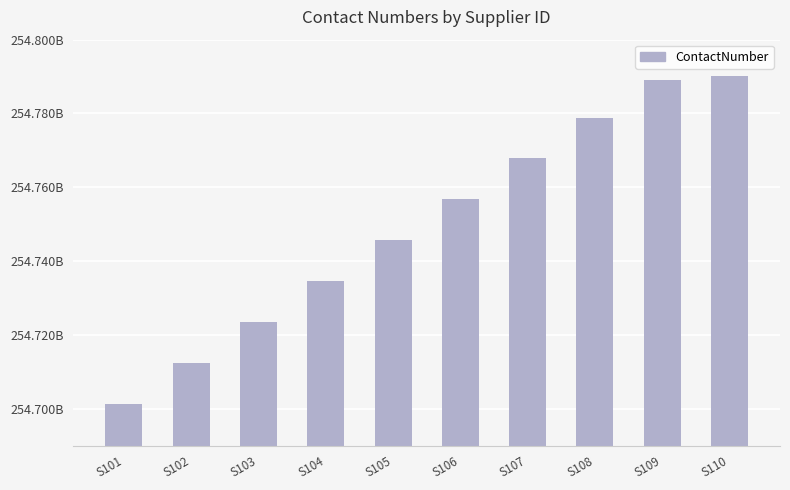

Are the bars horizontal?

No